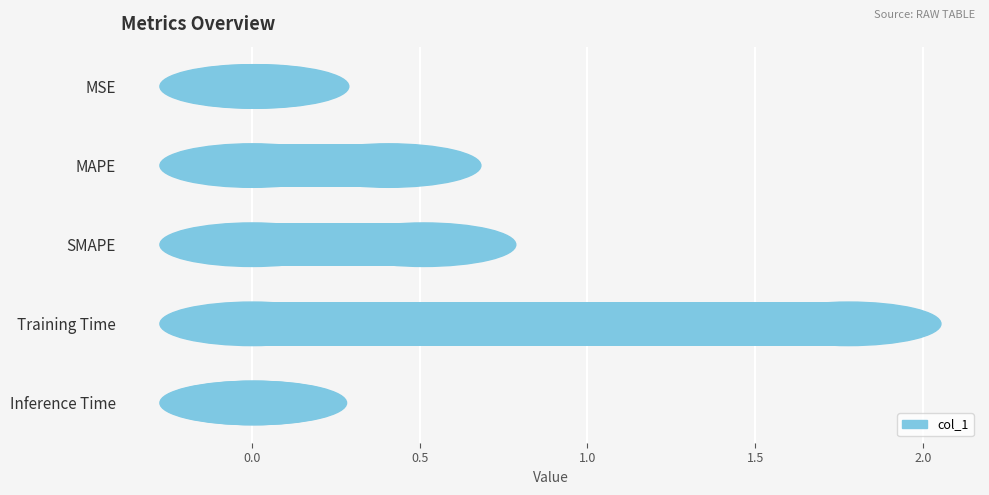

What is the change in value from MSE to MAPE?

+0.4